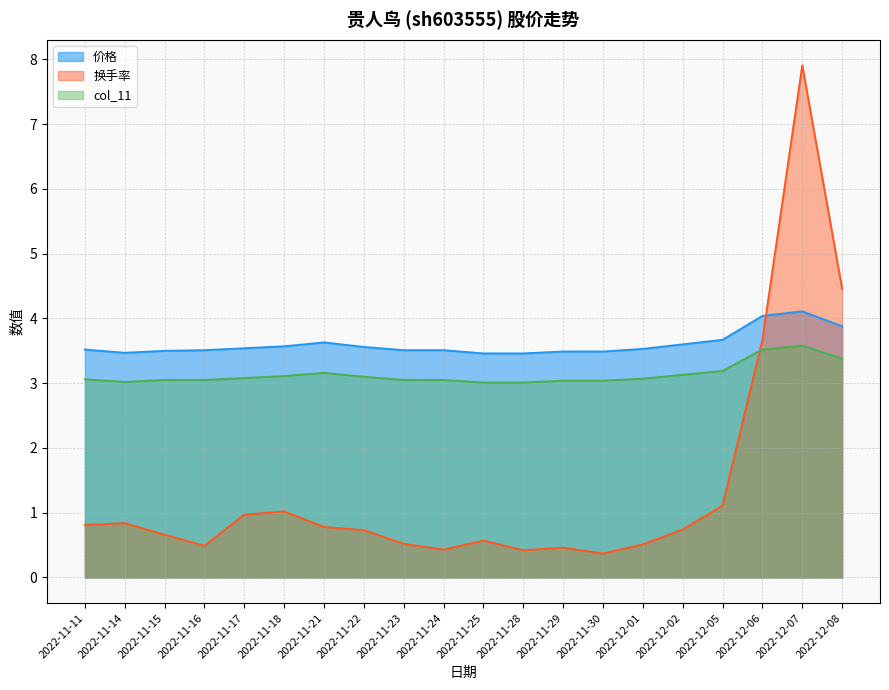

At which category is the sum across all series the highest?

2022-12-07